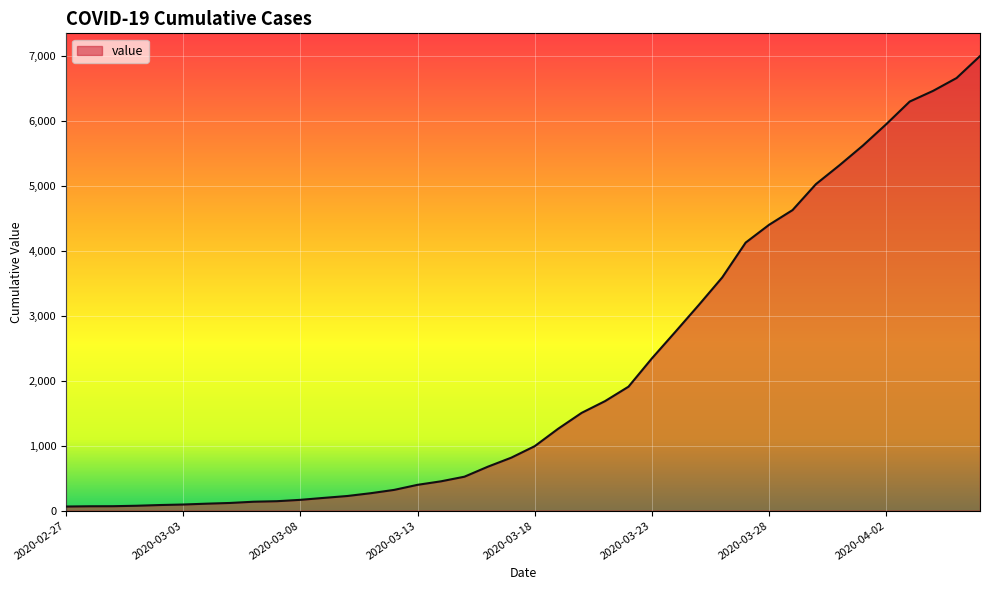

What is the greatest value displayed?

6995